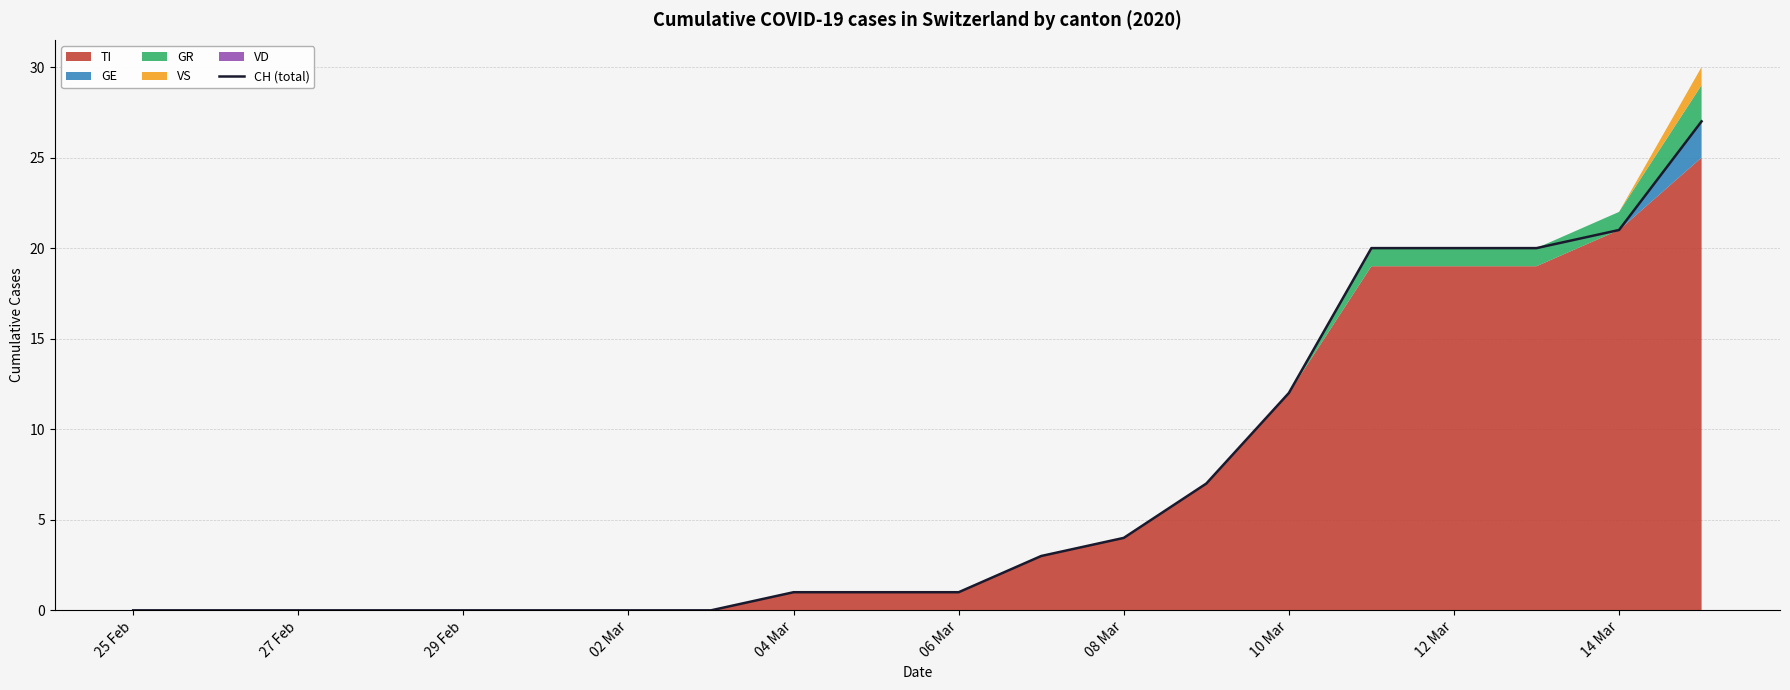

What is the ratio of the value at 14 Mar to the value at 12 Mar?

1.1